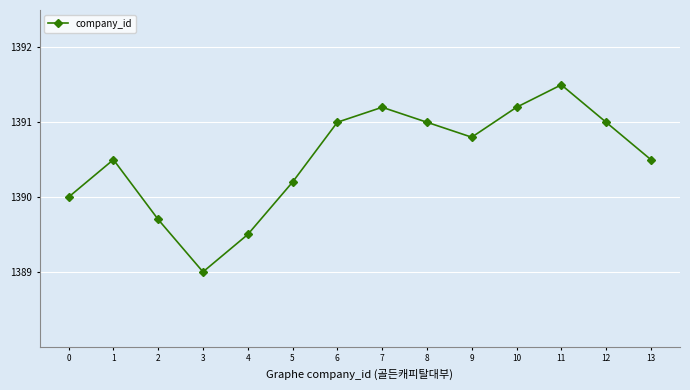

What is the value of the 2nd point from the left?

1390.5